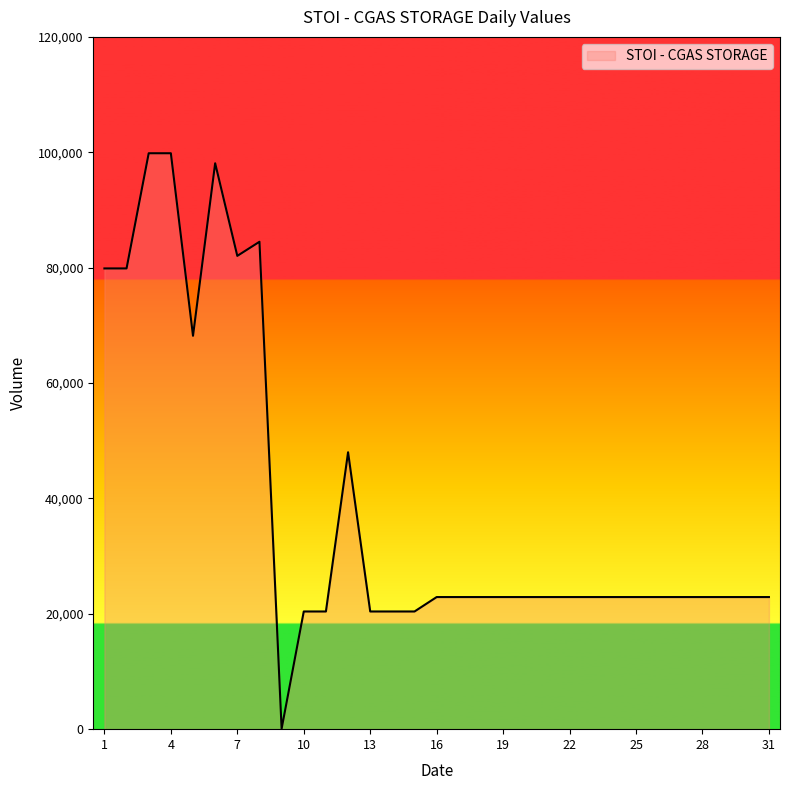

How many series are shown in this chart?

1